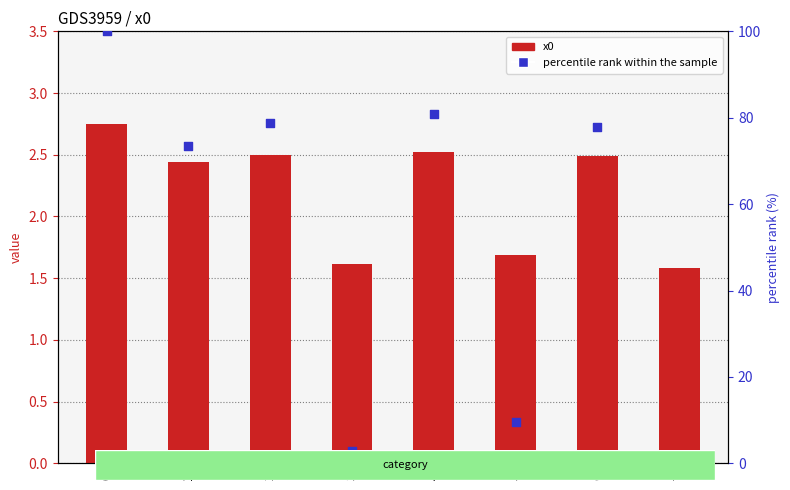

Is the value of percentile rank within the sample at 5 greater than the value of x0 at 4?

Yes